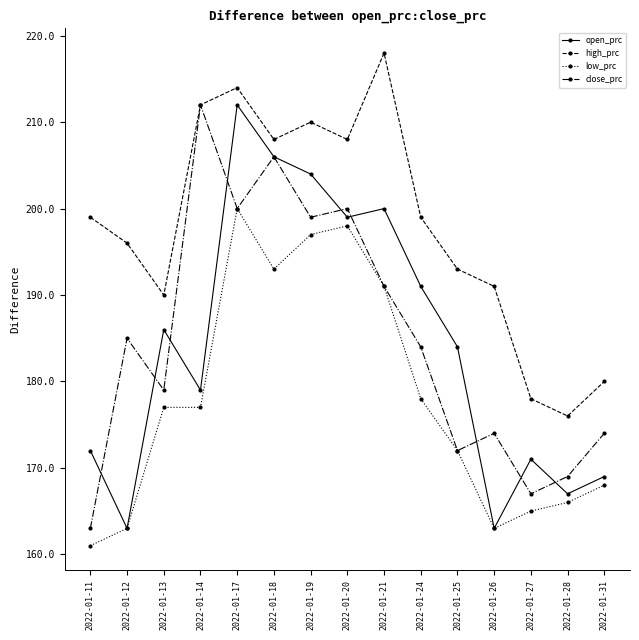

Read the low_prc value at 2022-01-25.

172